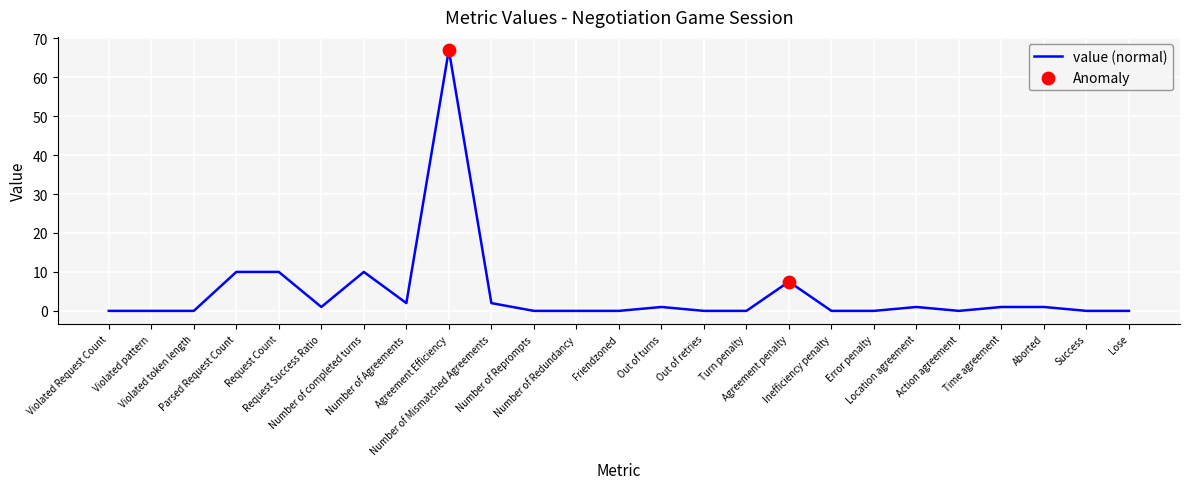

What is the change in value from Agreement Efficiency to Number of Reprompts?

-67.0